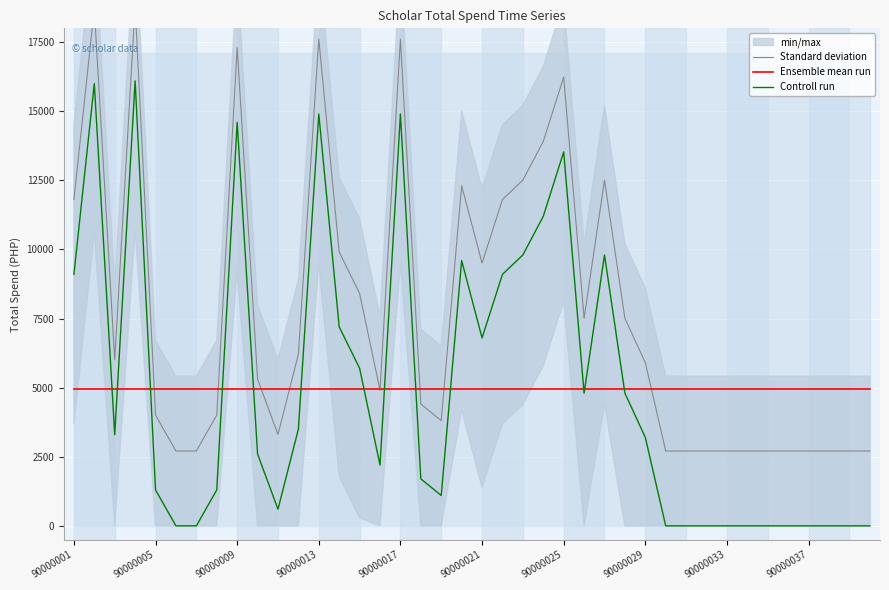

True or false: Controll run has a value of 0.0 at 34.

True